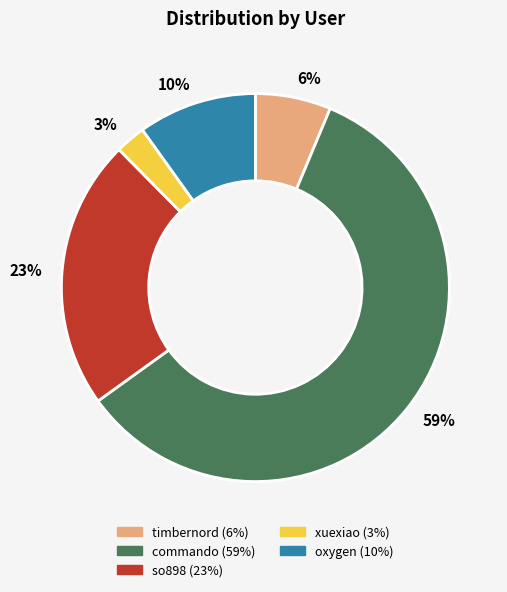

Do timbernord and oxygen together represent more than half of the pie?

No